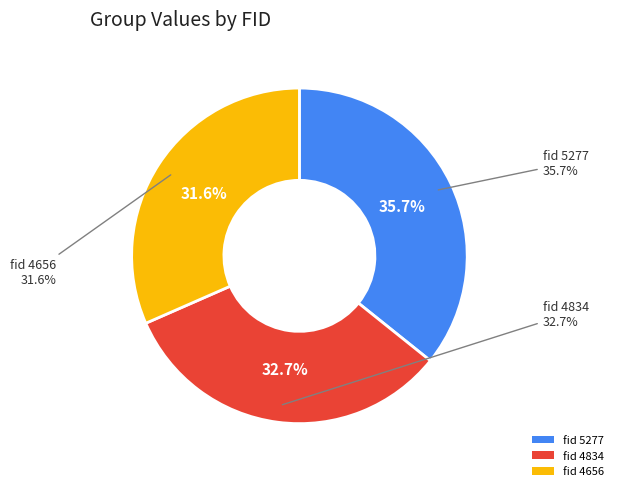

What percentage do 5277 and 4834 together represent?

68.4%